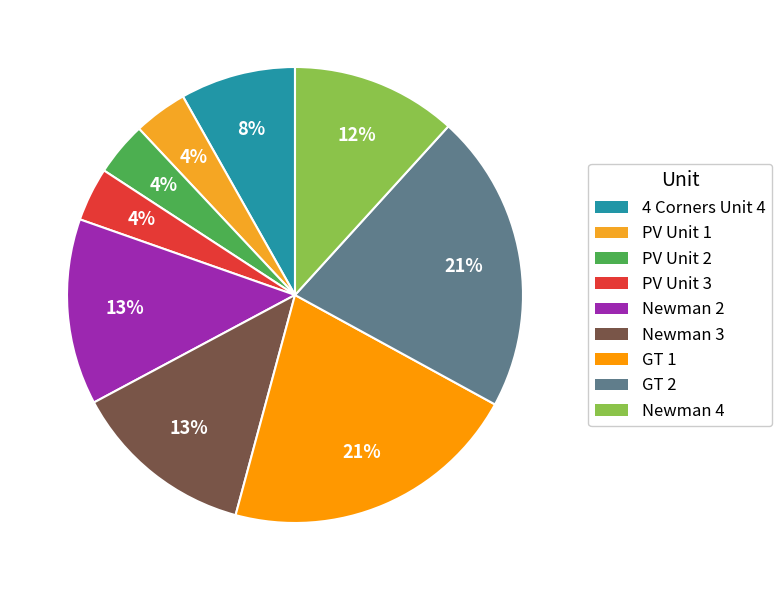

Combined, what portion of the pie is Newman 2 and PV Unit 3?

17.0%